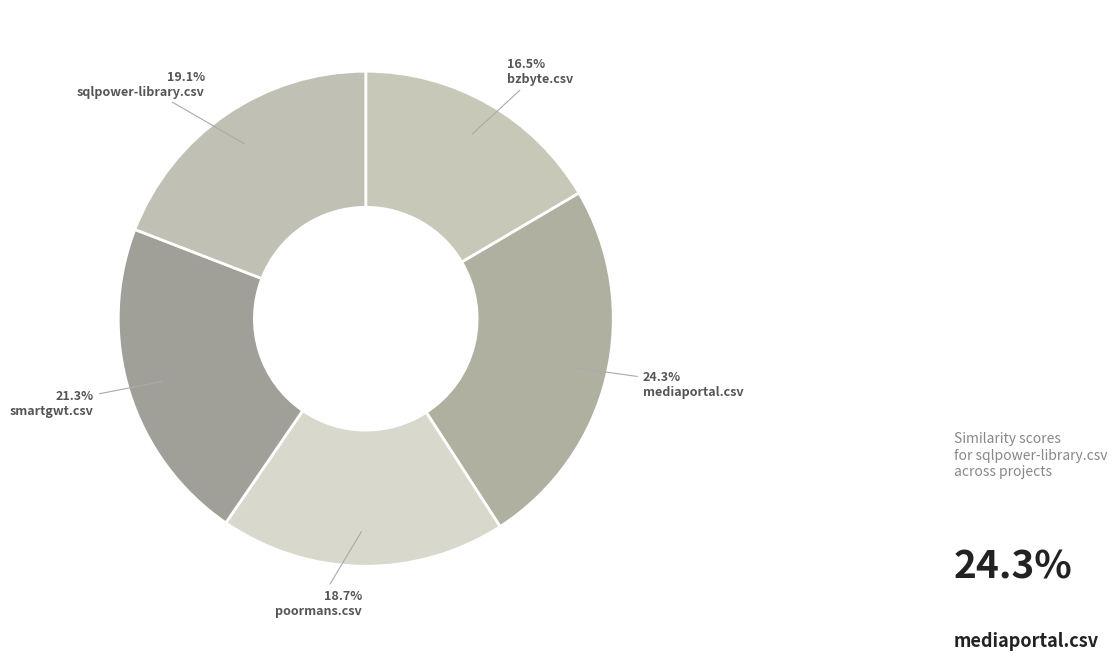

How many segments does this pie chart have?

5